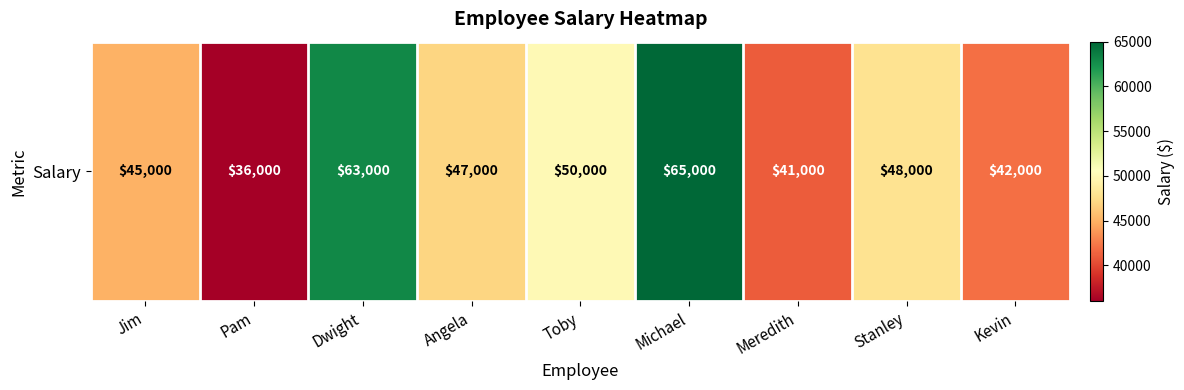

What is the difference between the values at Angela and Jim?

2000